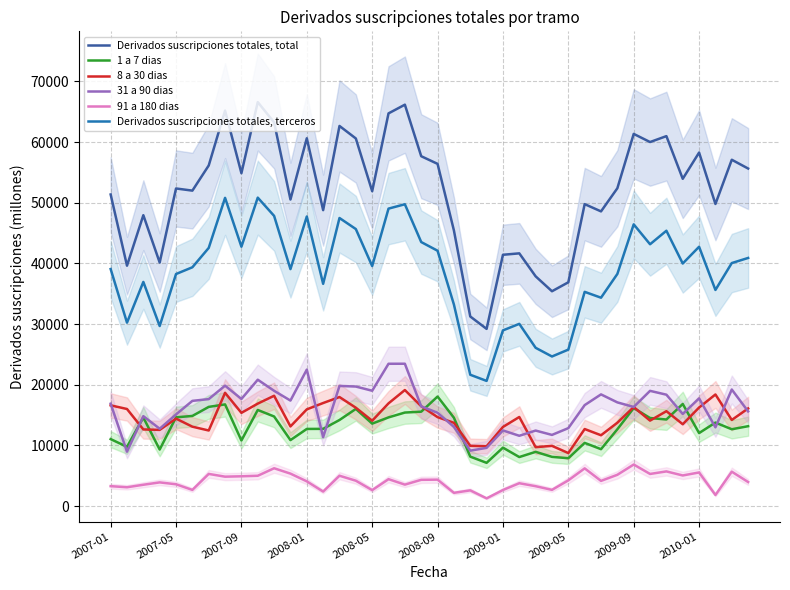

Reading left to right, list all the values displayed in this chart.

Derivados suscripciones totales, total: 51363	39628	47950	40145	52354	51998	56144	65189	54873	66591	63246	50535	60625	48781	62658	60597	51904	64731	66164	57670	56411	45438	31255	29209	41424	41660	37871	35412	36890	49773	48575	52391	61348	60007	60981	53947	58273	49797	57089	55640
1 a 7 dias: 11042	9770	14596	9323	14632	14859	16351	16762	10816	15845	14770	10875	12718	12732	14191	16016	13592	14621	15419	15562	18057	14569	8155	7130	9634	8084	8942	8116	7892	10419	9382	12666	16160	14519	14272	16834	12036	13766	12665	13170
8 a 30 dias: 16609	16004	12635	12561	14418	13091	12460	18672	15369	16891	18185	13132	15944	16990	17973	16217	14071	16934	19130	16461	14663	13726	9934	9867	13045	14687	9712	9928	8742	12701	11677	13742	16323	14090	15645	13495	16249	18398	14197	16093
31 a 90 dias: 16881	8967	14820	12752	15109	17345	17635	19849	17658	20832	19005	17393	22495	11366	19807	19705	19014	23459	23466	16444	15383	13063	9139	9599	12471	11591	12449	11734	12851	16645	18412	17095	16340	18995	18364	15189	17753	12987	19217	15610
91 a 180 dias: 3286	3105	3518	3907	3597	2671	5305	4850	4914	5000	6237	5352	4078	2397	5006	4184	2632	4438	3540	4333	4359	2187	2593	1277	2652	3770	3279	2676	4244	6219	4154	5161	6851	5299	5717	5050	5544	1834	5673	3966
Derivados suscripciones totales, terceros: 39074	30237	36950	29679	38252	39364	42557	50808	42754	50843	47835	39060	47730	36638	47486	45663	39563	49033	49751	43522	42091	33229	21650	20634	28961	30039	26092	24660	25794	35315	34350	38267	46439	43158	45387	39986	42745	35627	40061	40900